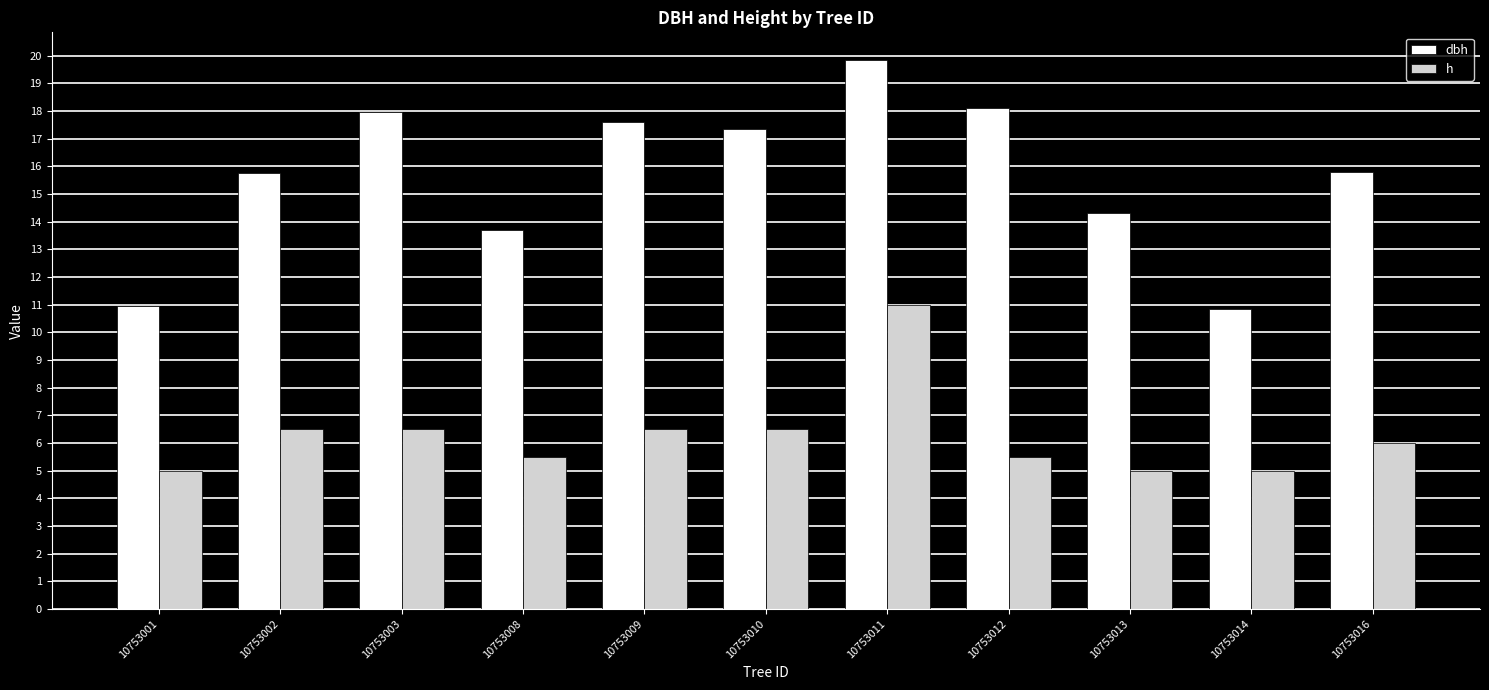

What is the value of the dbh bar at the 9th from the left?

14.3